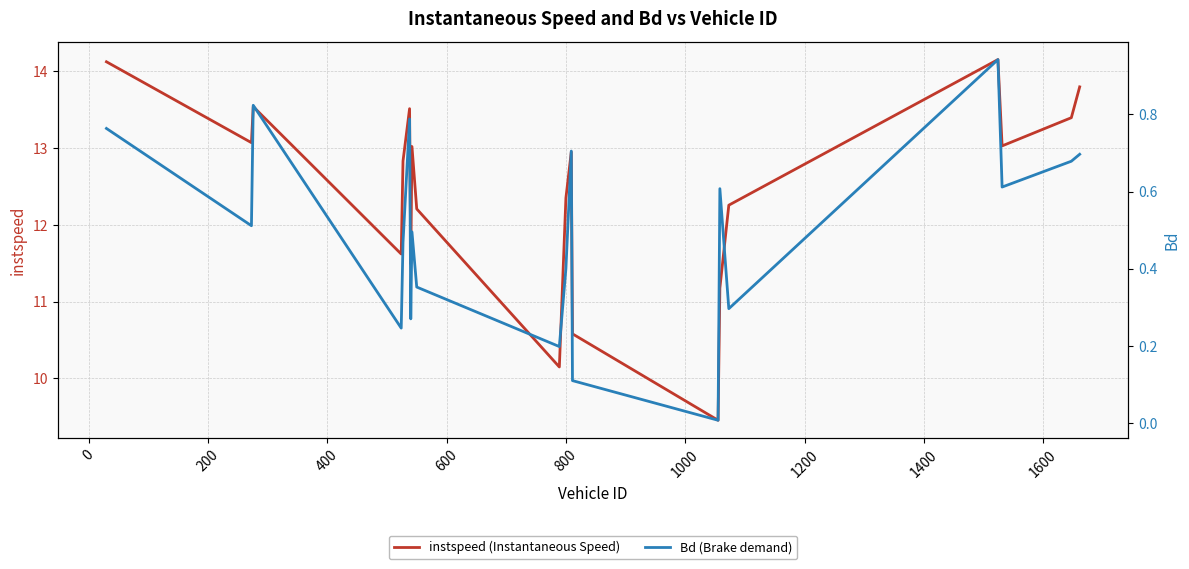

What is the value of the instspeed (Instantaneous Speed) point at the 3rd from the left?

13.5